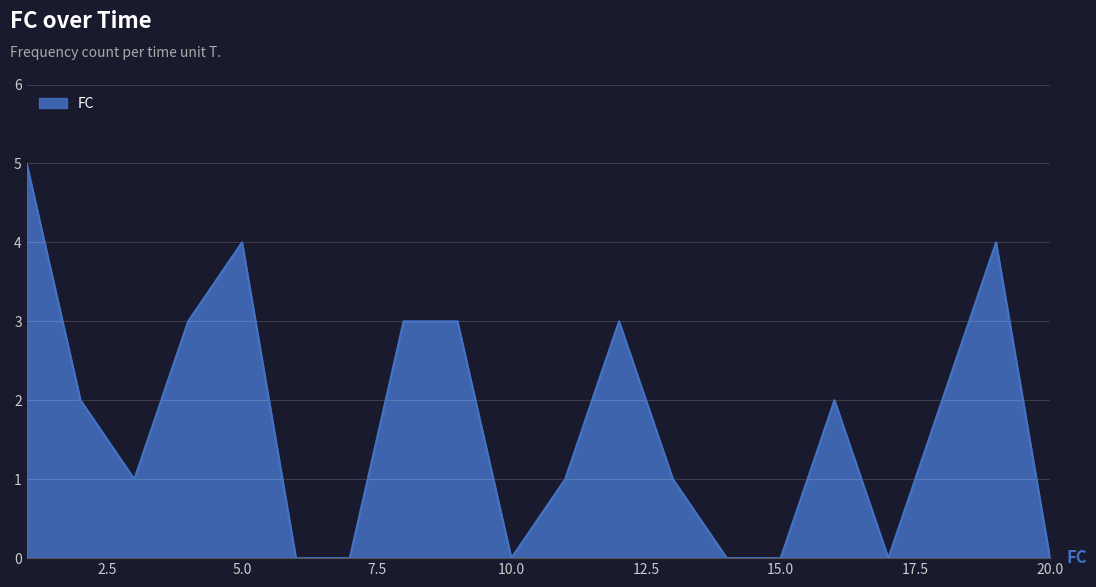

What is the maximum value shown in the chart?

5